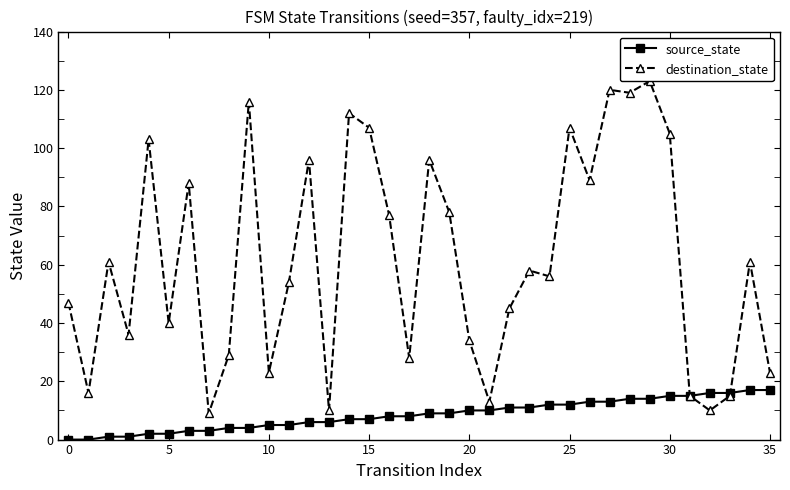

What is the approximate value of source_state at 15, to the nearest 10?

10